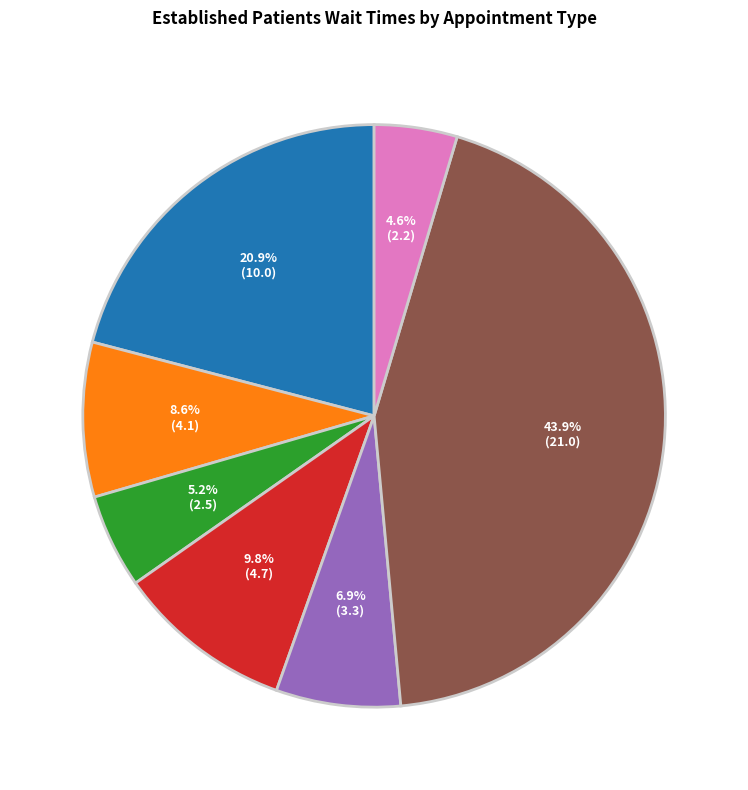

Is there a majority slice in this chart?

No